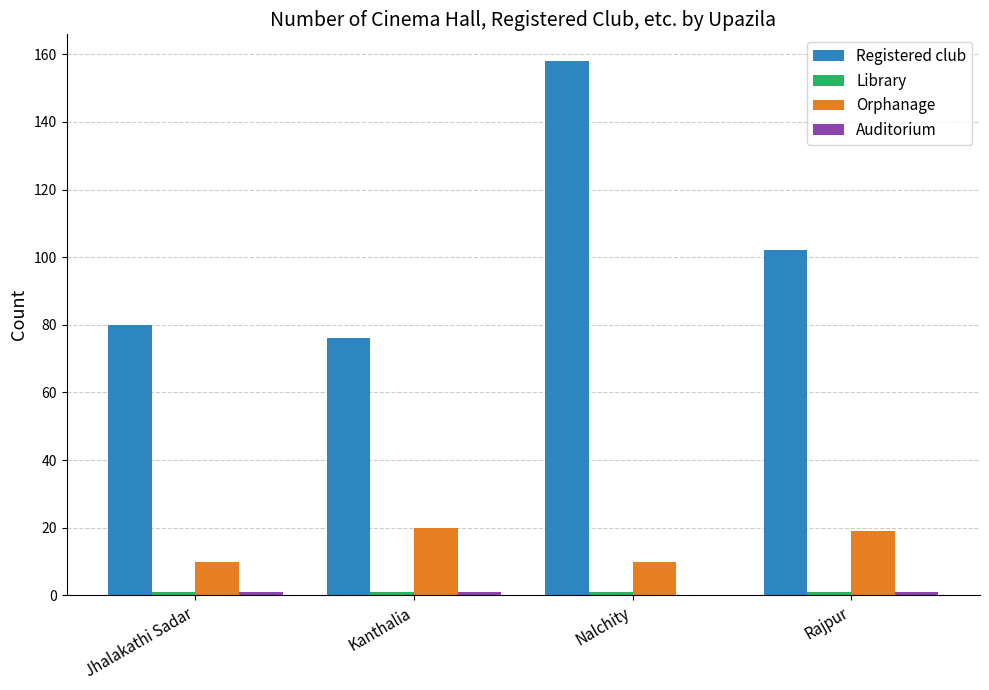

Where is Registered club nearest to the value 117?

Rajpur